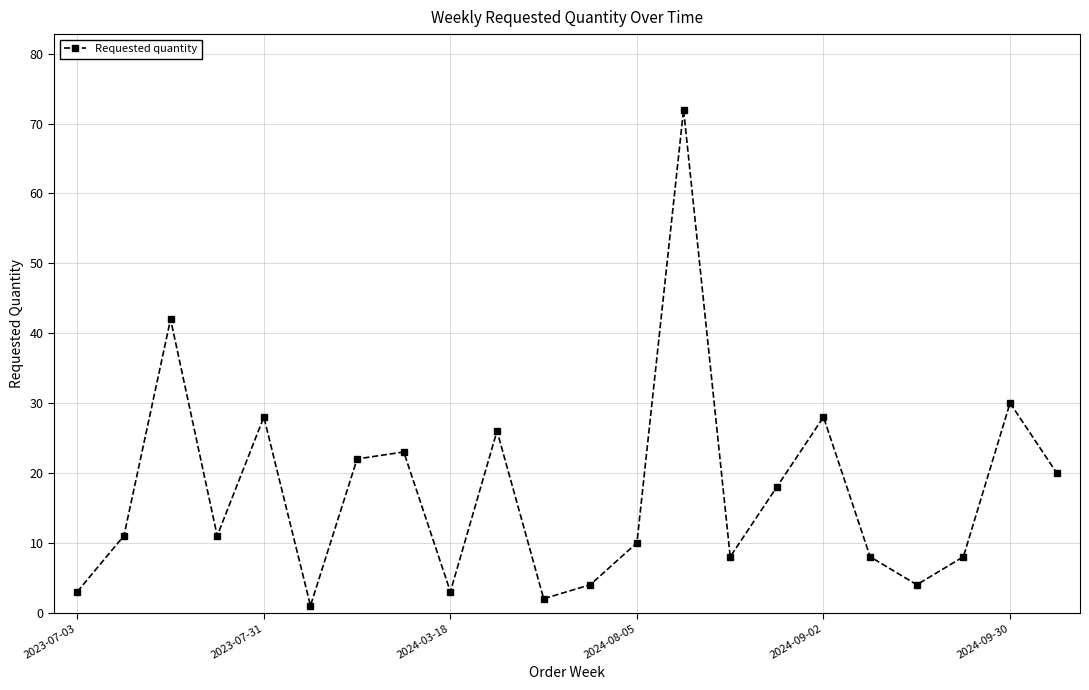

How many lines are shown in the chart?

1